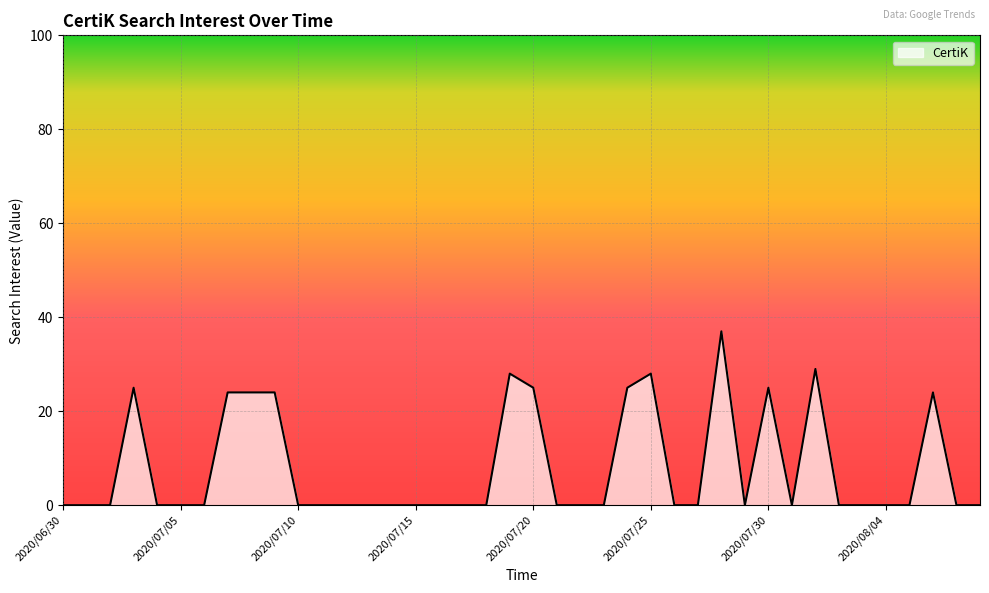

Reading left to right, list all the values displayed in this chart.

0	0	0	25	0	0	0	24	24	24	0	0	0	0	0	0	0	0	0	28	25	0	0	0	25	28	0	0	37	0	25	0	29	0	0	0	0	24	0	0